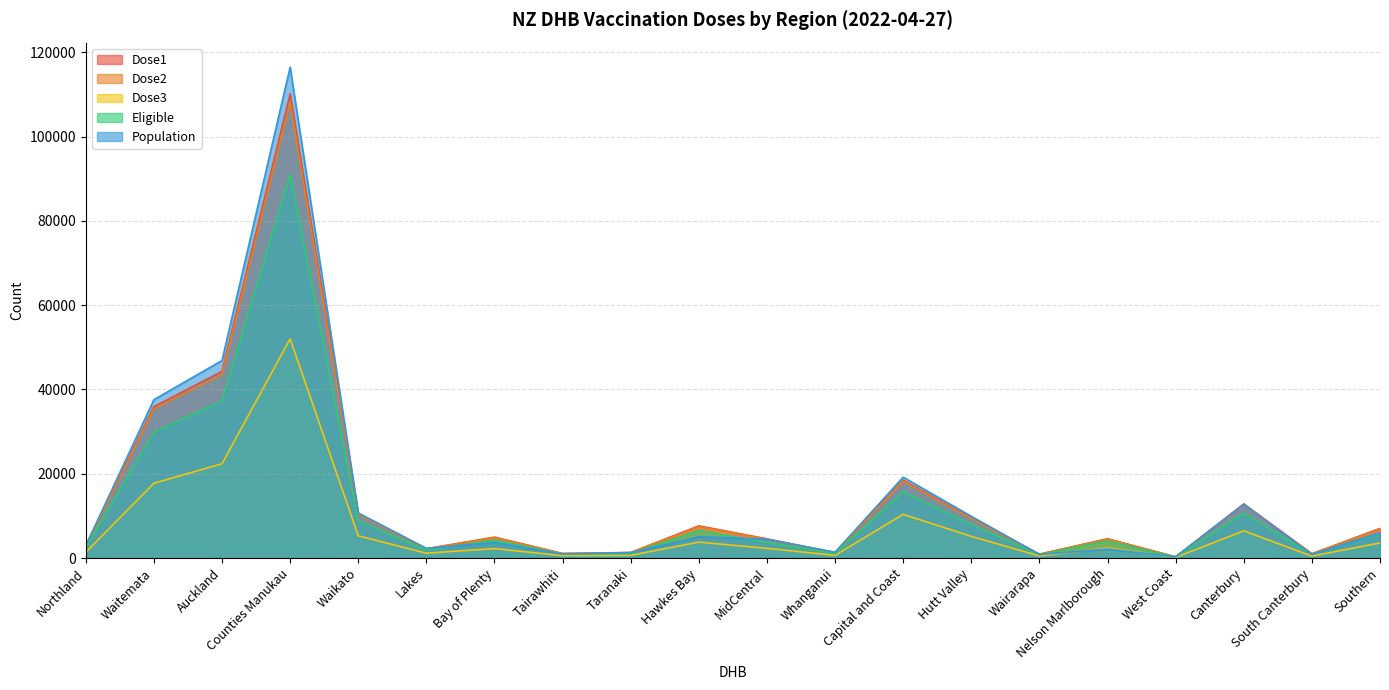

What is the label of the 20th point from the left?

Southern